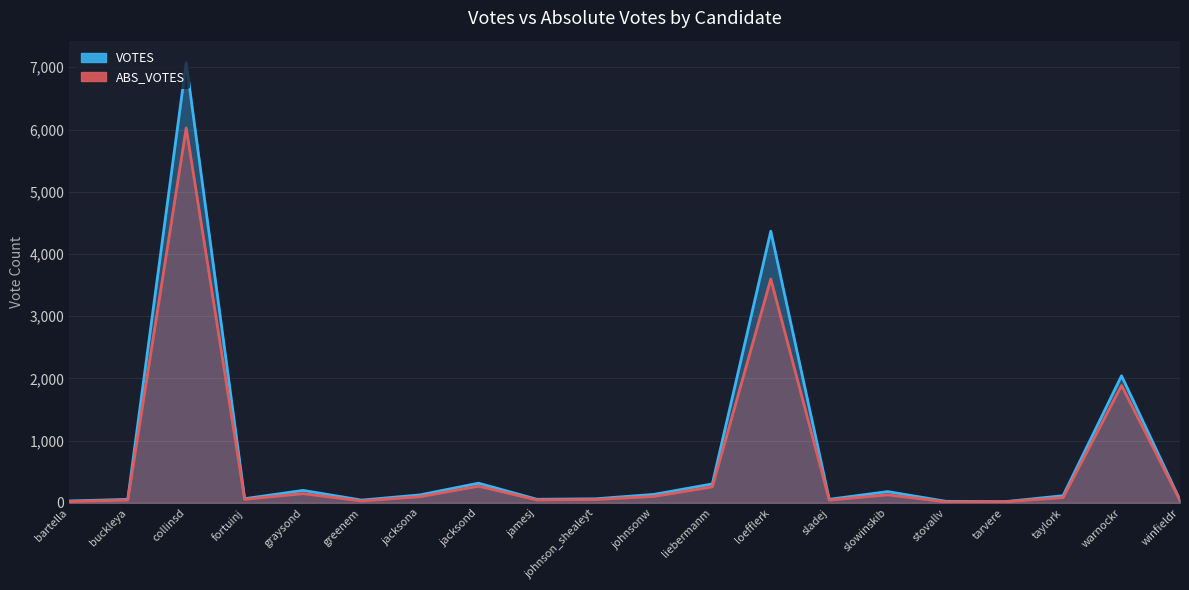

What is the approximate value of VOTES at stovallv?

24